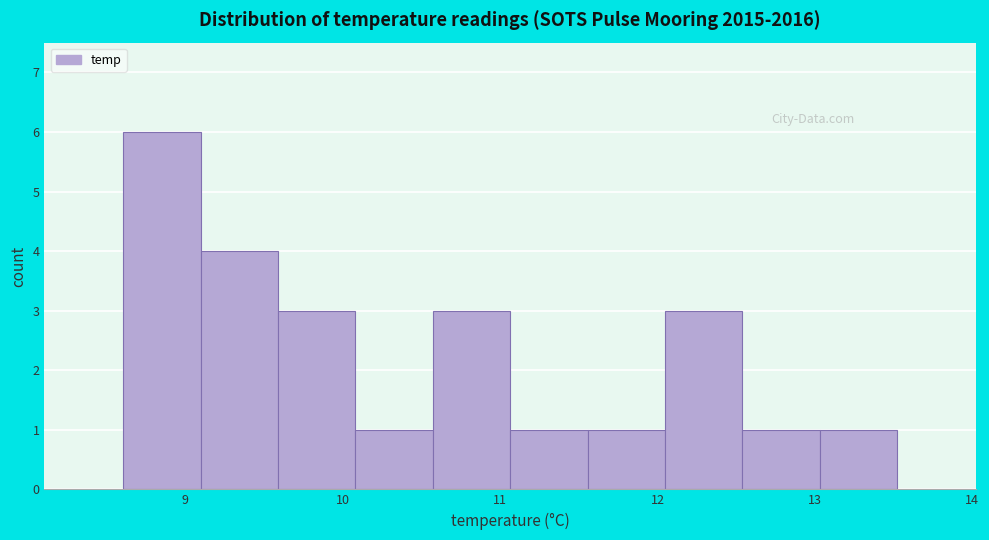

Reading left to right, transcribe this chart: for each bar, give the range it covers on the x-axis and its height. Neither the bar edges nor the heights are printed on the chart, so give them approximately, as read against the axes.

8.6 to 9.1: 6
9.1 to 9.6: 4
9.6 to 10.1: 3
10.1 to 10.6: 1
10.6 to 11.1: 3
11.1 to 11.6: 1
11.6 to 12.0: 1
12.0 to 12.5: 3
12.5 to 13.0: 1
13.0 to 13.5: 1